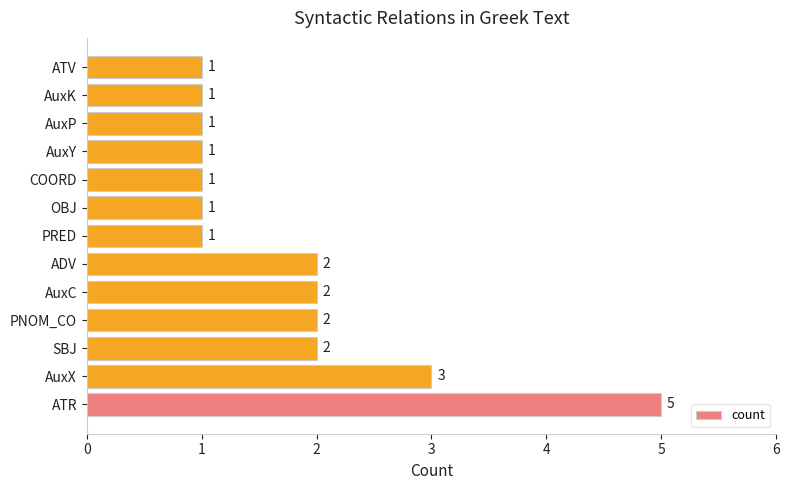

How many categories are shown in the chart?

13